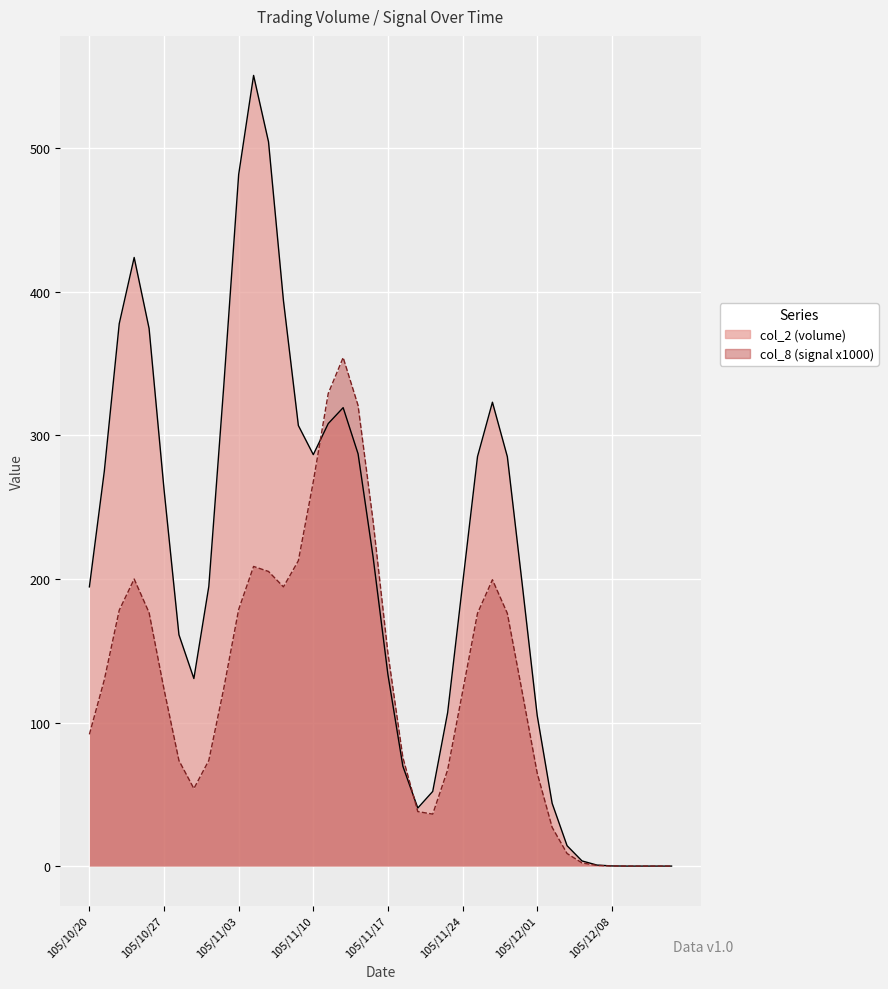

Does the chart display data point markers on the line(s)?

No